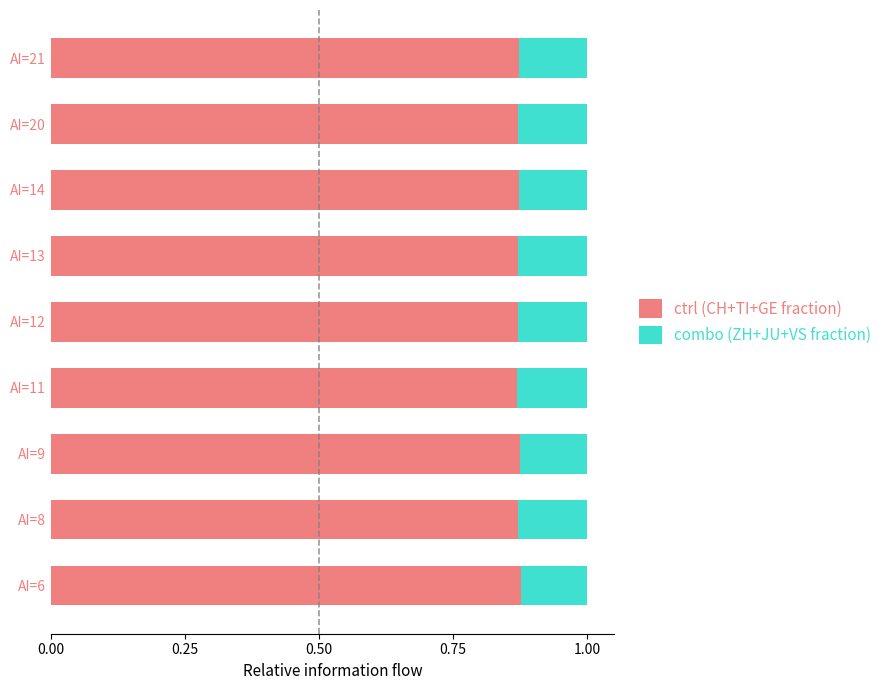

What is the sum of all ctrl (CH+TI+GE fraction) values?

7.9